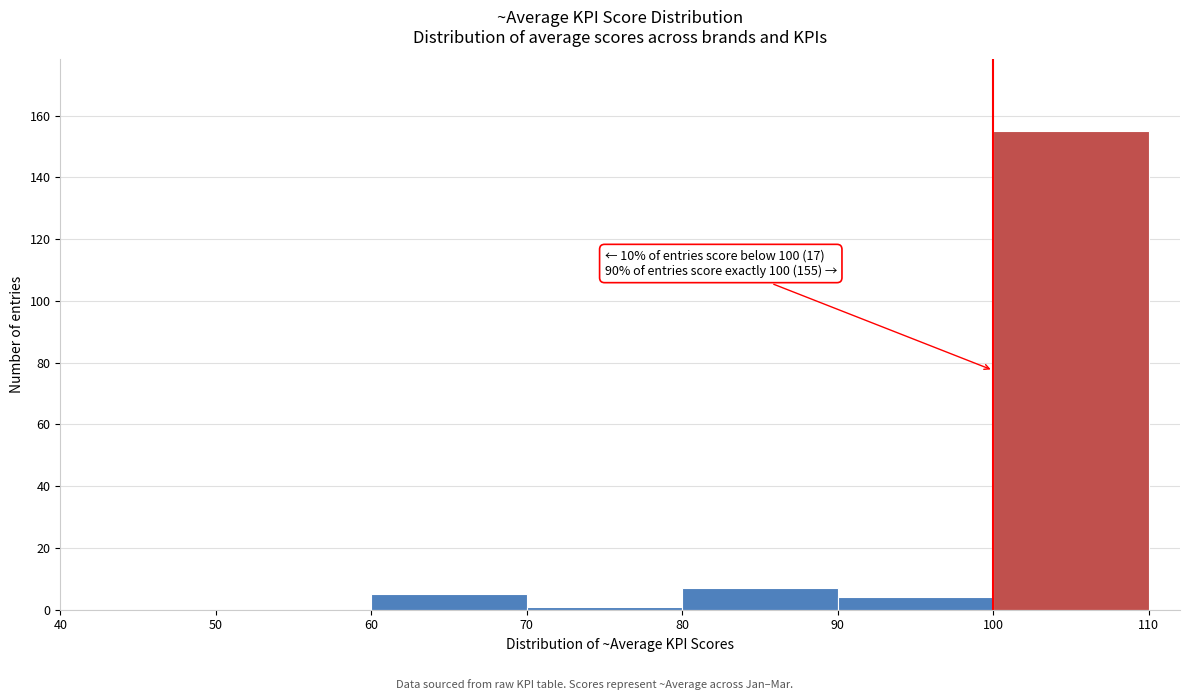

Over which range of the x-axis is the bar tallest?

100 to 110